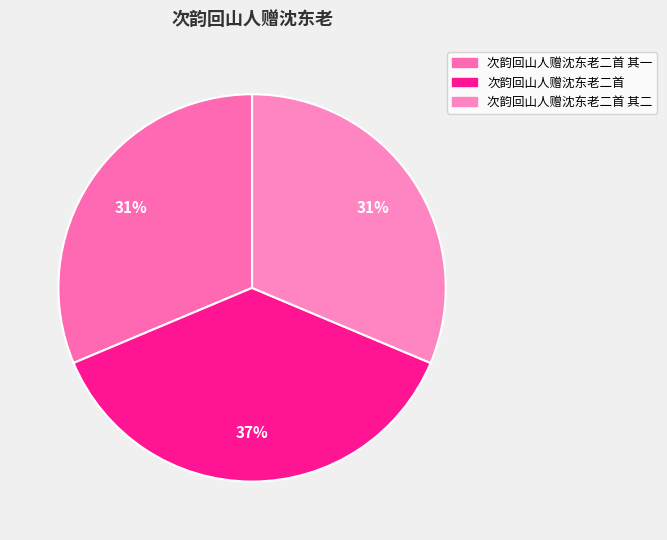

Which slice is the smallest?

次韵回山人赠沈东老二首 其二